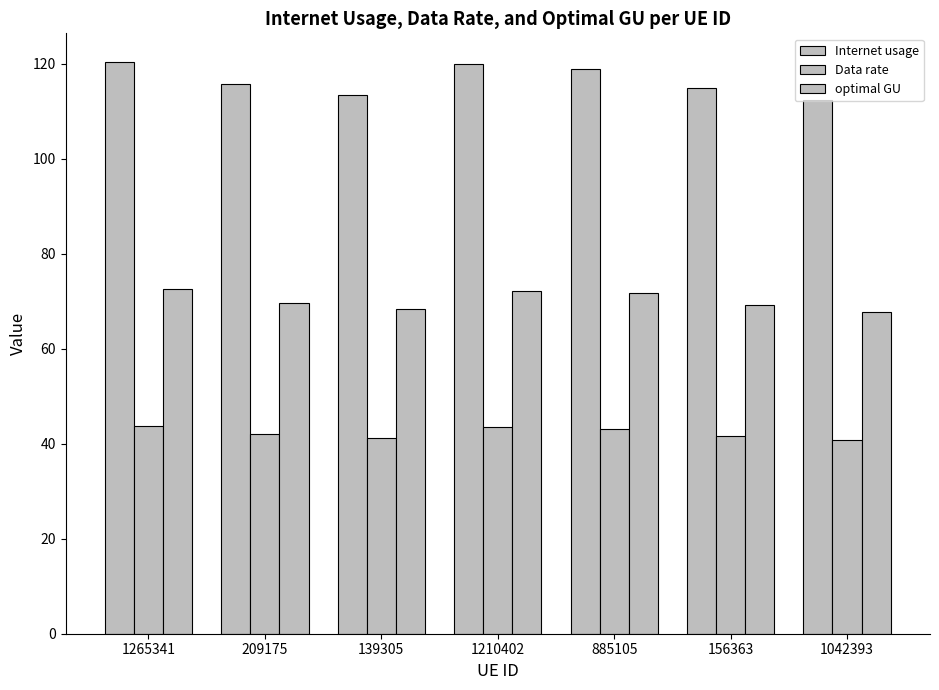

Are the bars horizontal?

No